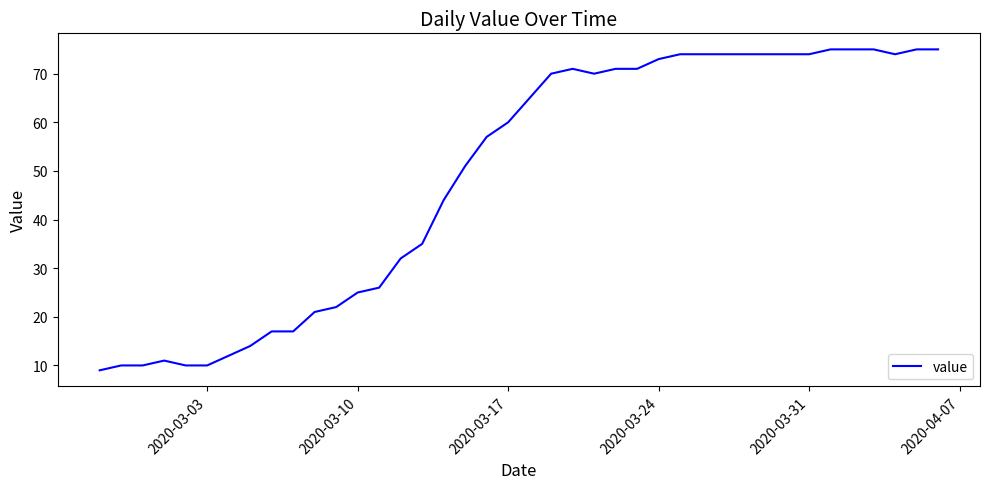

What is the greatest value displayed?

75